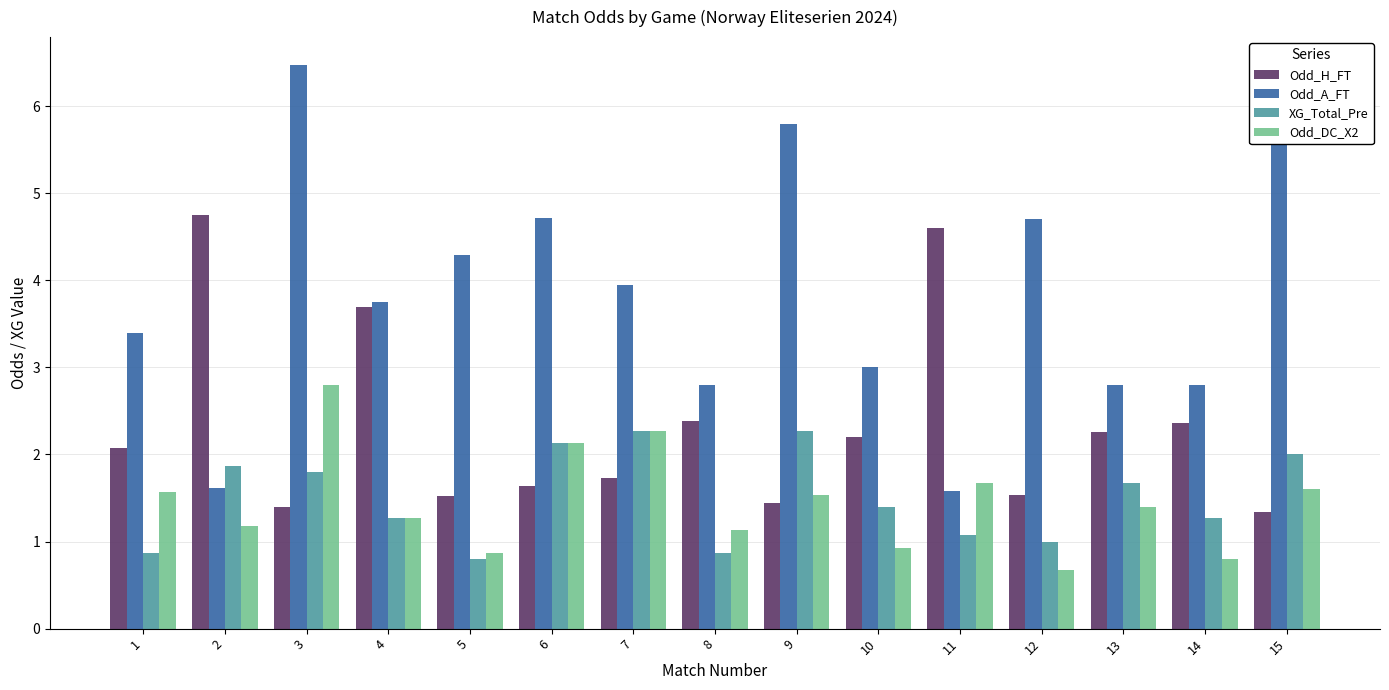

What is the value of the Odd_H_FT bar at the 12th from the left?

1.5